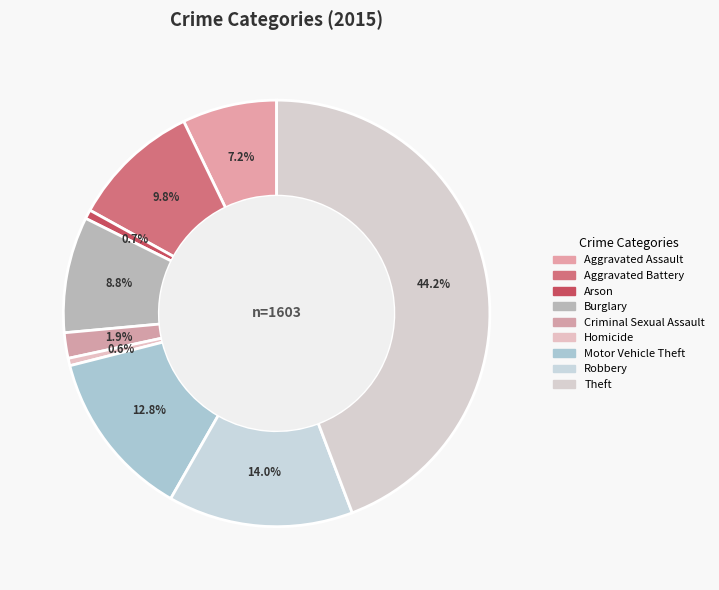

Between Motor Vehicle Theft and Homicide, which is larger?

Motor Vehicle Theft